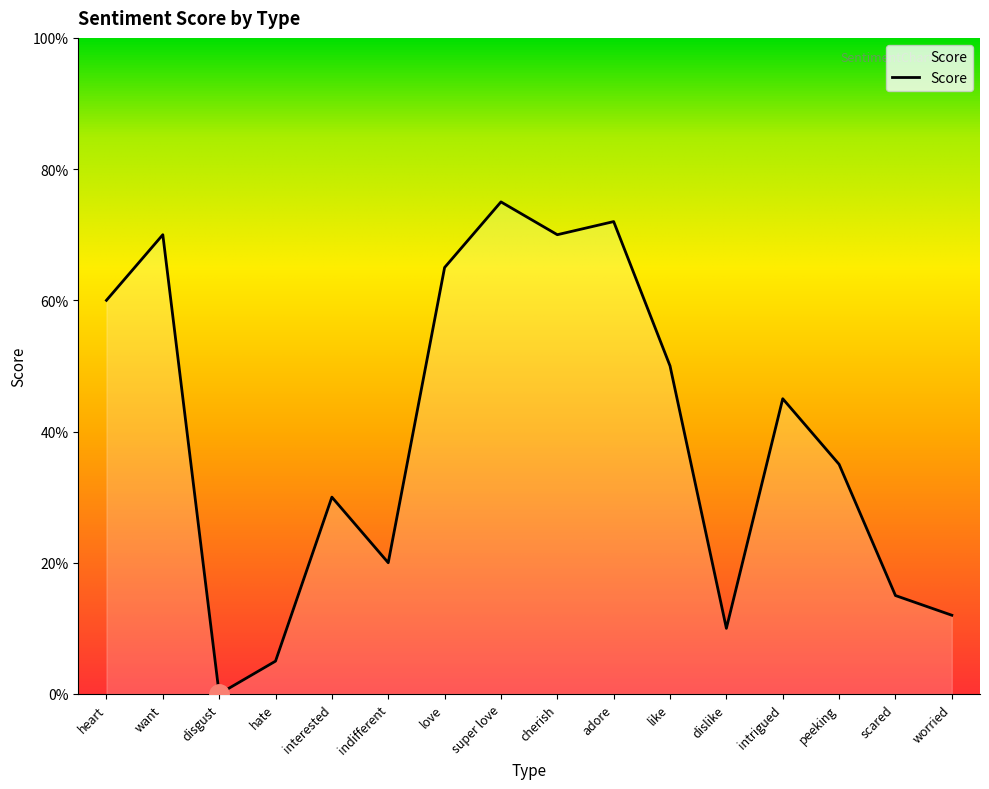

True or false: the data shows 4 at scared.

False